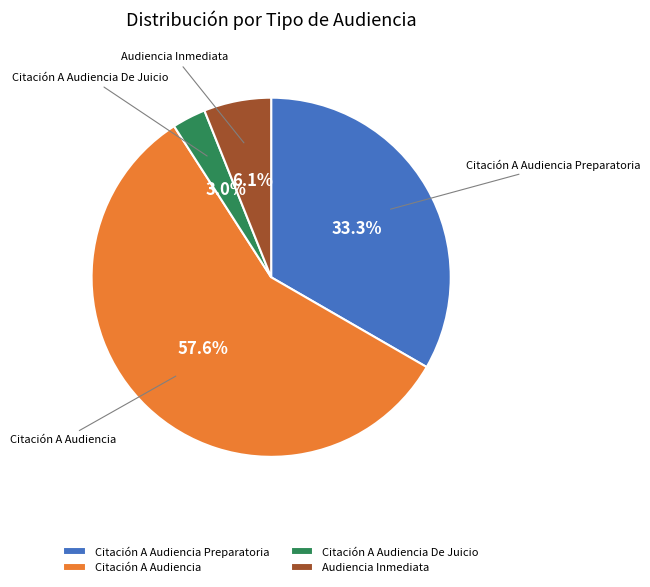

Rank the categories by value from lowest to highest.

Citación A Audiencia De Juicio, Audiencia Inmediata, Citación A Audiencia Preparatoria, Citación A Audiencia